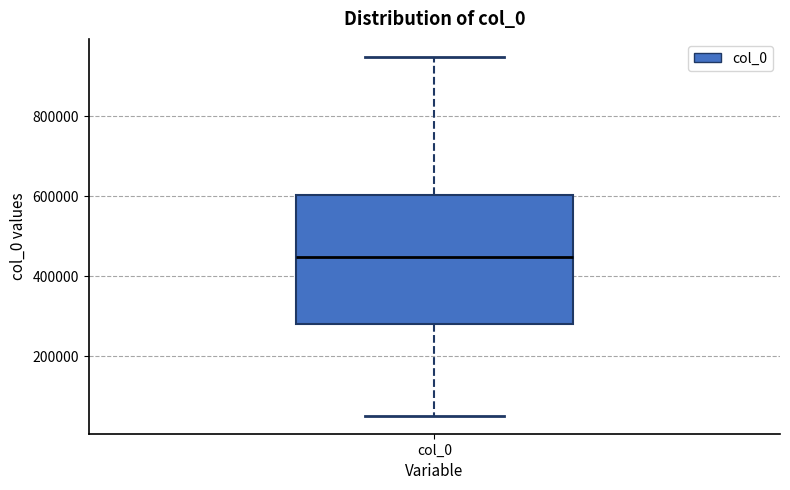

Read this box plot against the y-axis: the position of the median line, the range covered by the box, and the ends of both whiskers. The values are not printed on the chart, so give them approximately, as read against the axis.

median 440000, box 280000 to 600000, whiskers 60000 to 940000